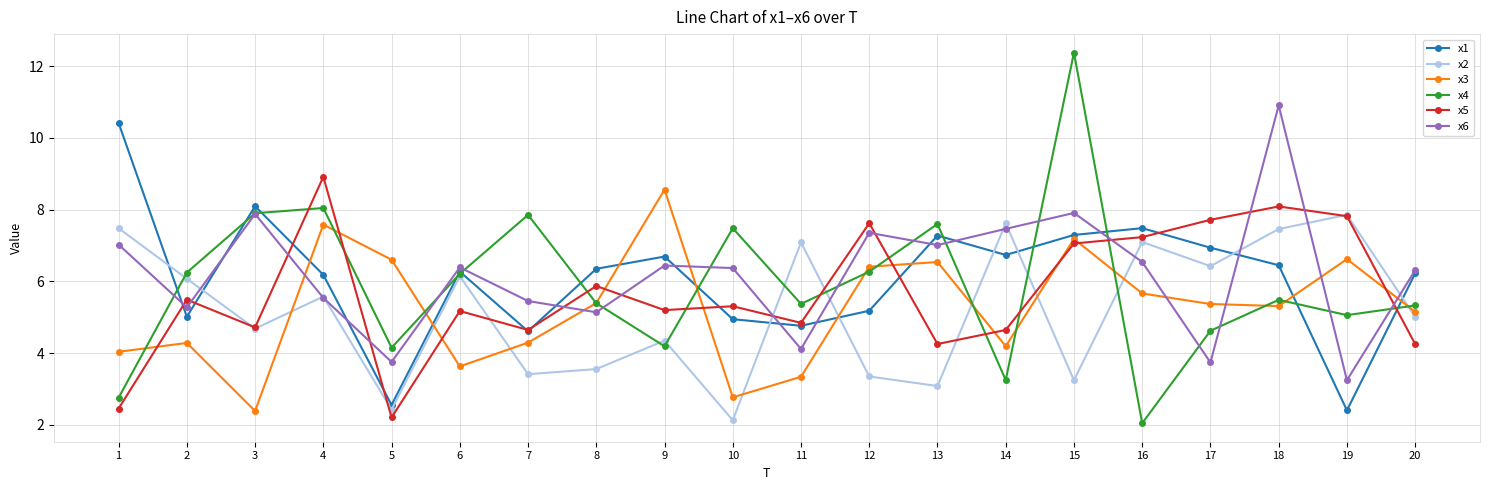

How many times do x5 and x1 cross each other?

10